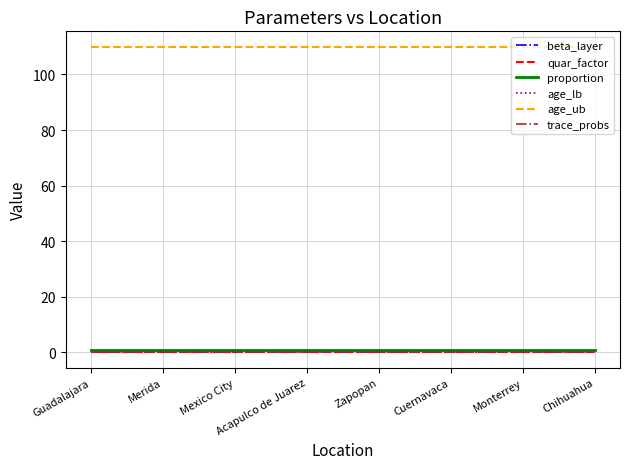

Which has a higher value, Zapopan or Acapulco de Juarez?

Zapopan